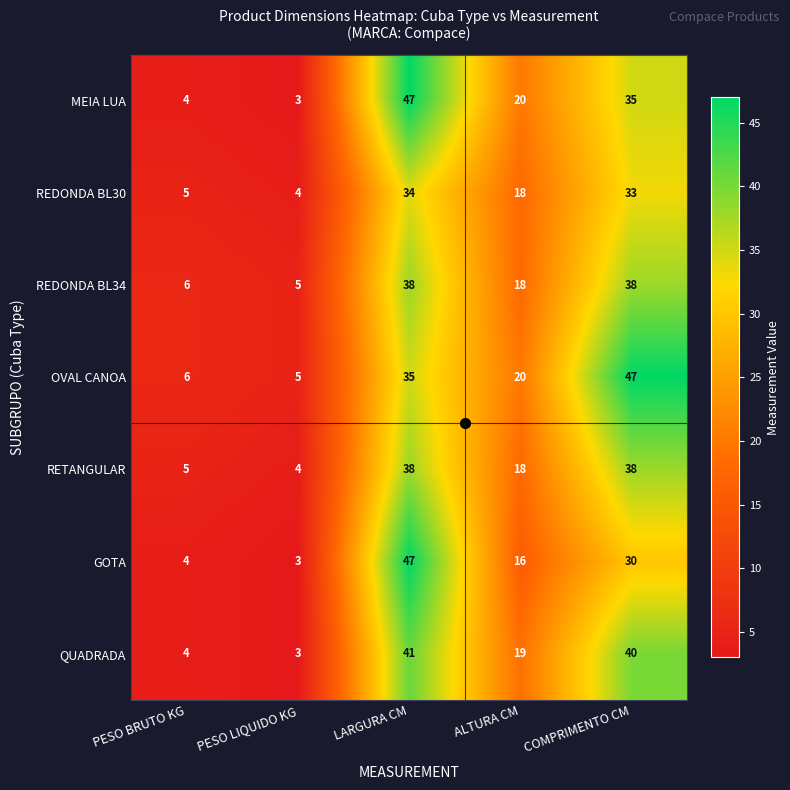

What is the sum of the GOTA values at ALTURA CM and COMPRIMENTO CM?

46